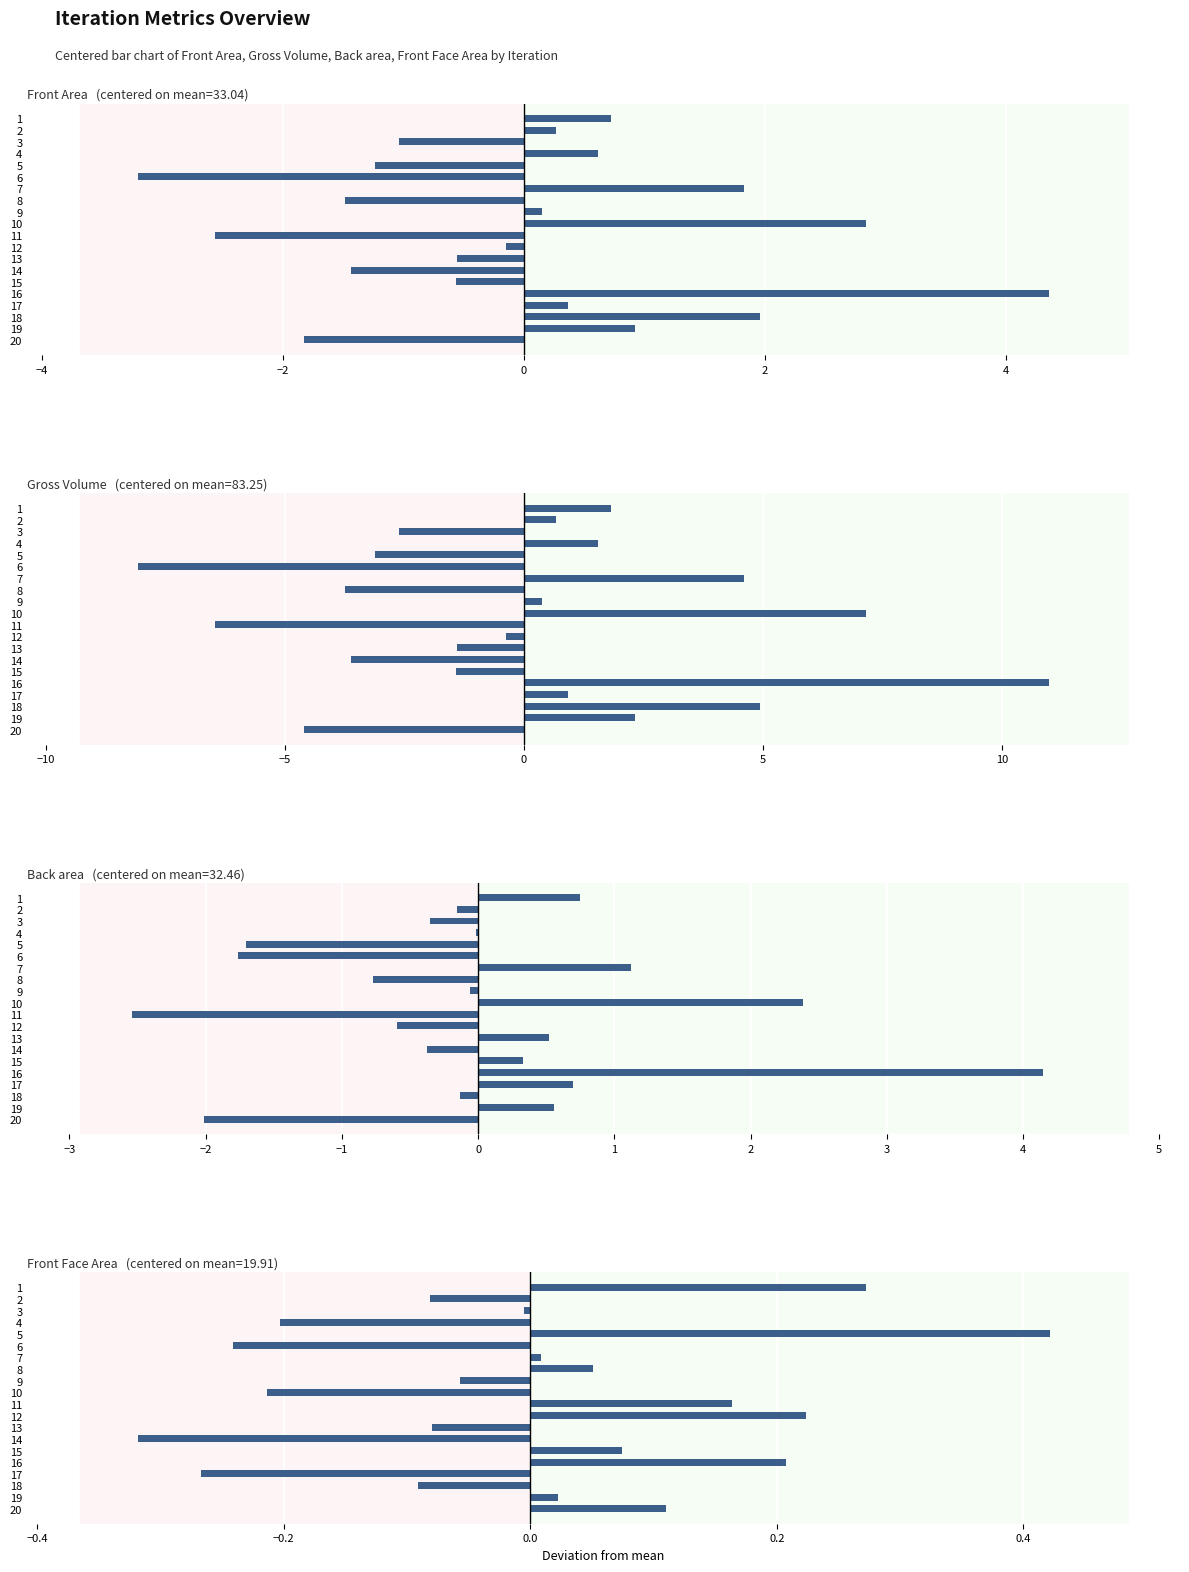

What position from the right is 19?

1